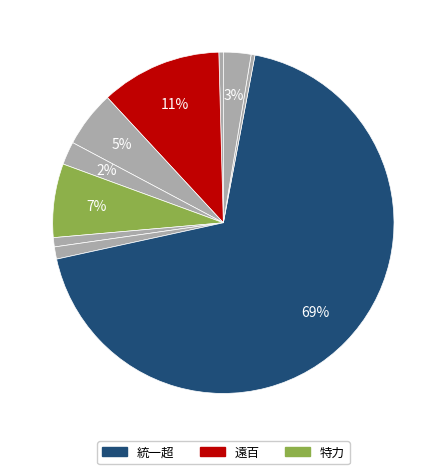

How many slices are in this pie chart?

10